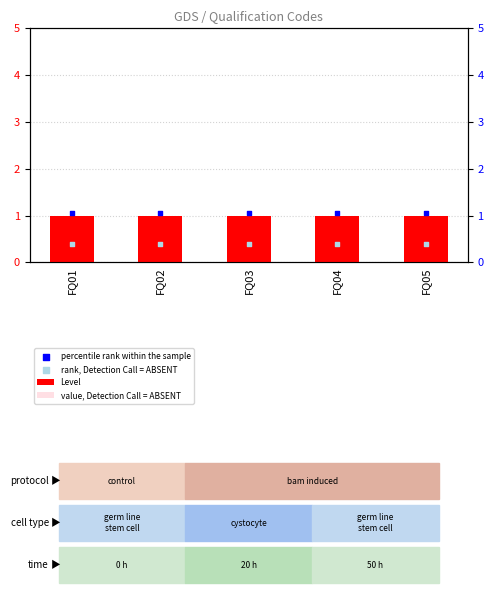

Which series has the largest total across all categories?

percentile rank within the sample